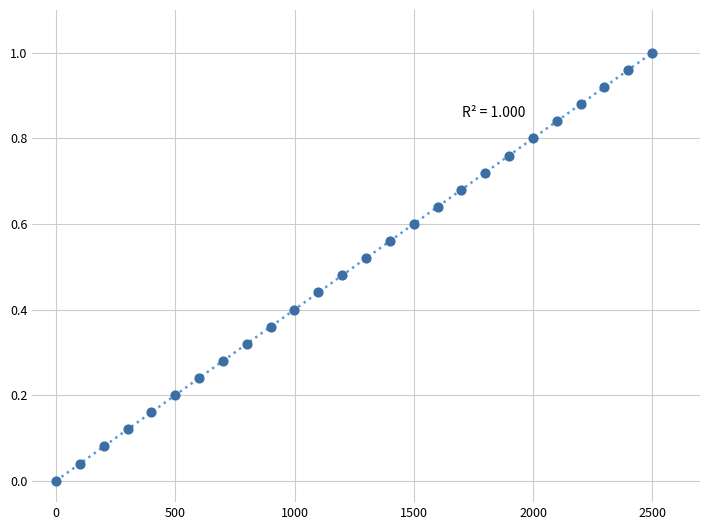

What is the range of X values (max minus min)?

2499.3